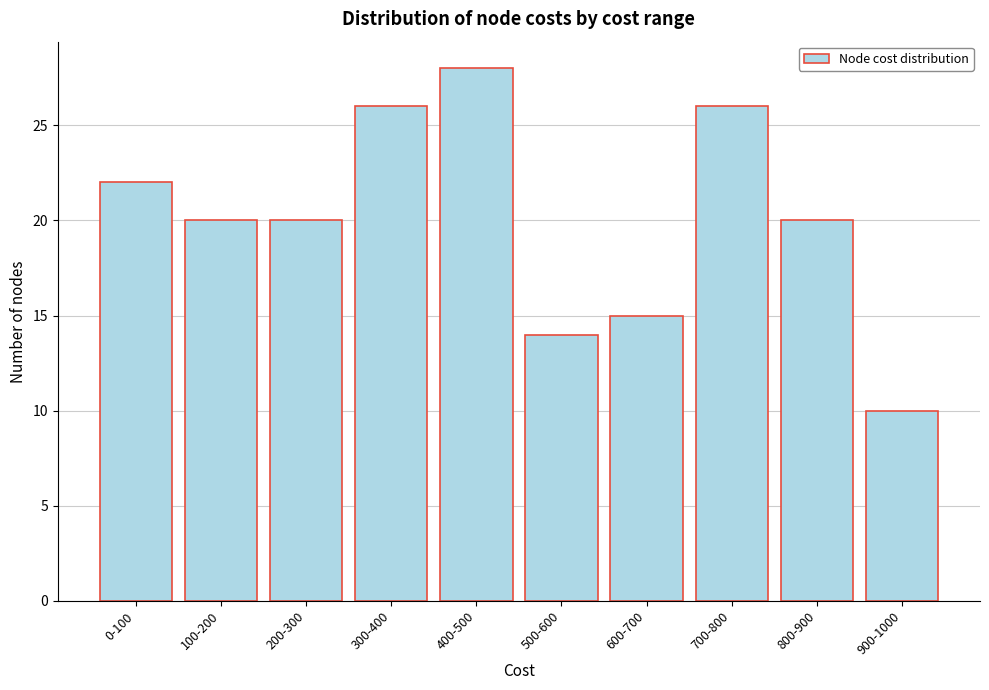

Reading left to right, list all the values displayed in this chart.

0-100=22	100-200=20	200-300=20	300-400=26	400-500=28	500-600=14	600-700=15	700-800=26	800-900=20	900-1000=10